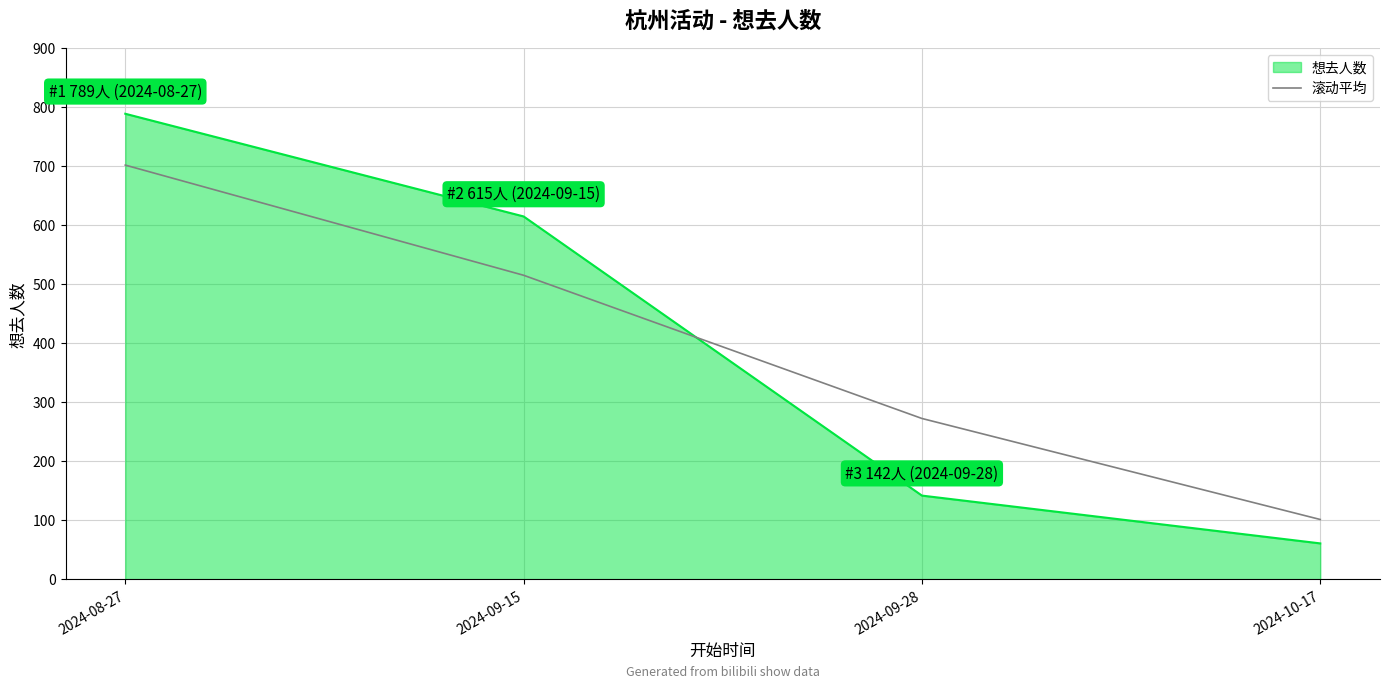

Count the number of data series in this chart.

2